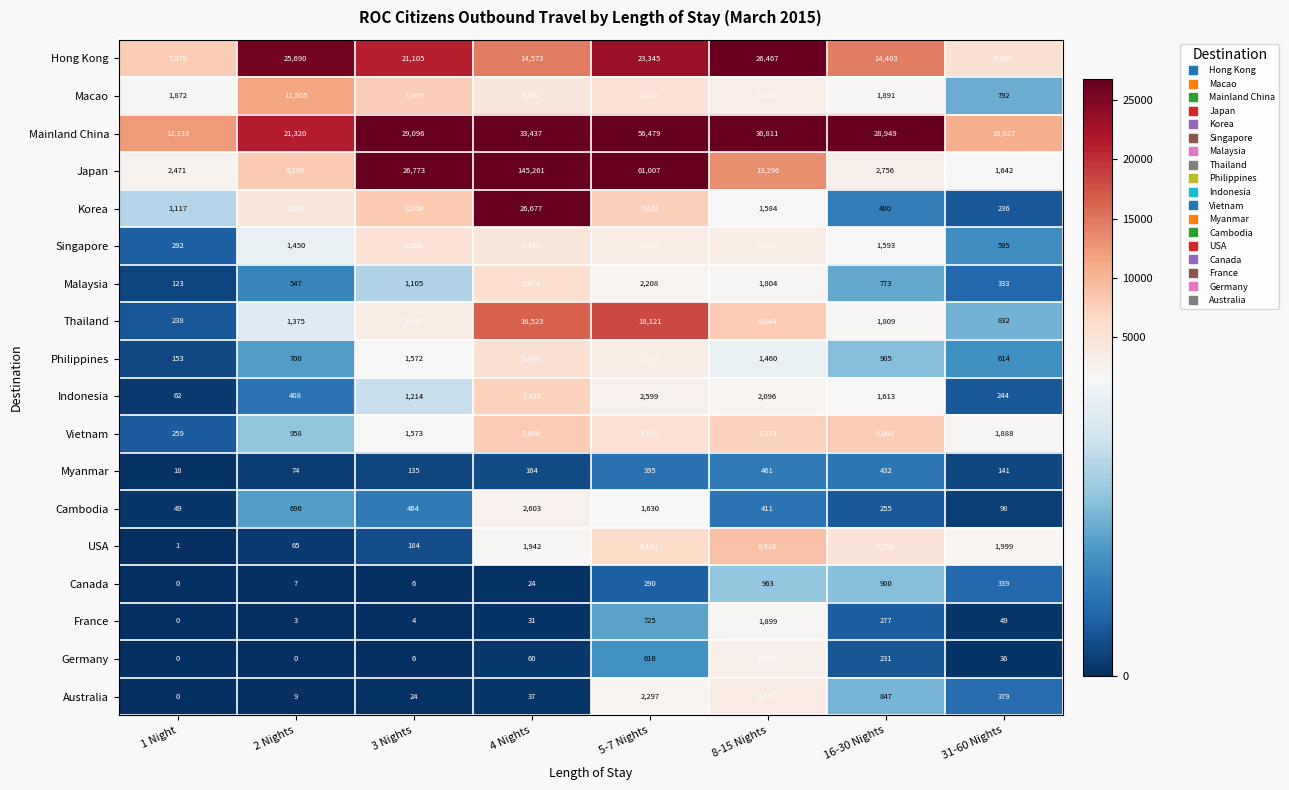

Which series has the largest total across all categories?

Japan